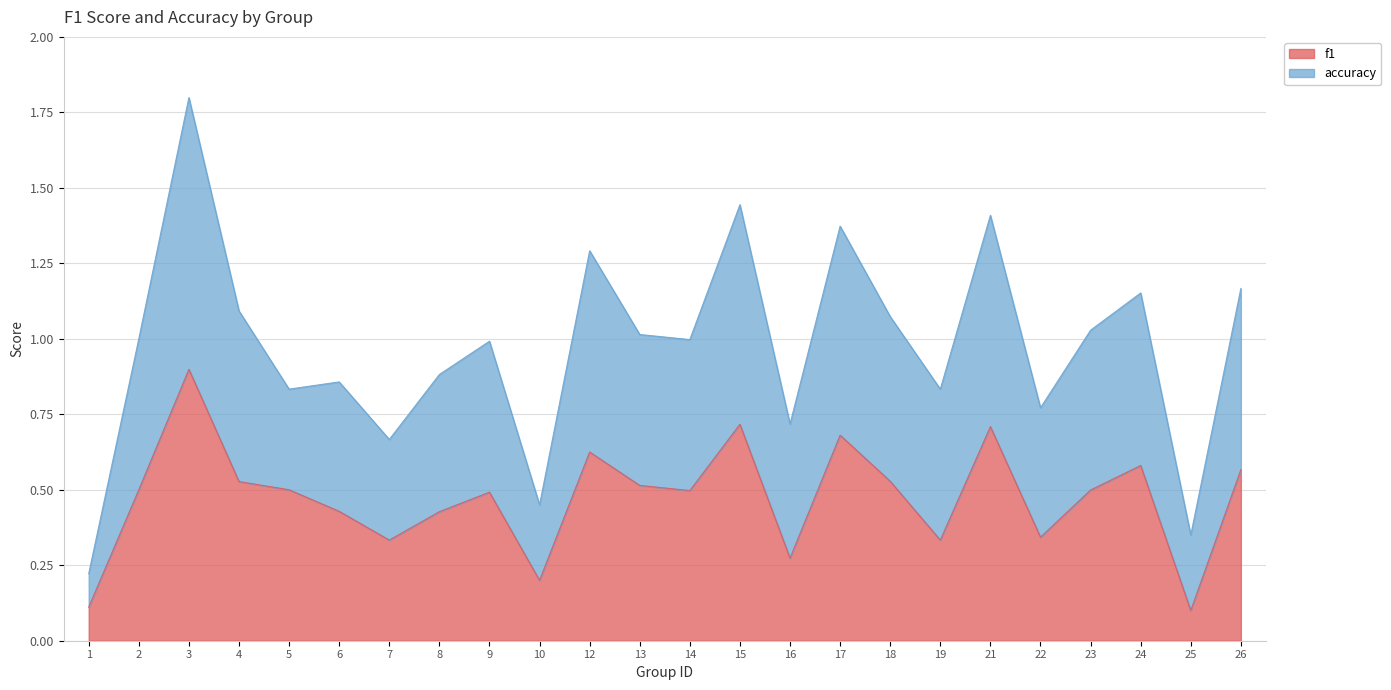

Count the f1 values in the range 0 to 1.

24